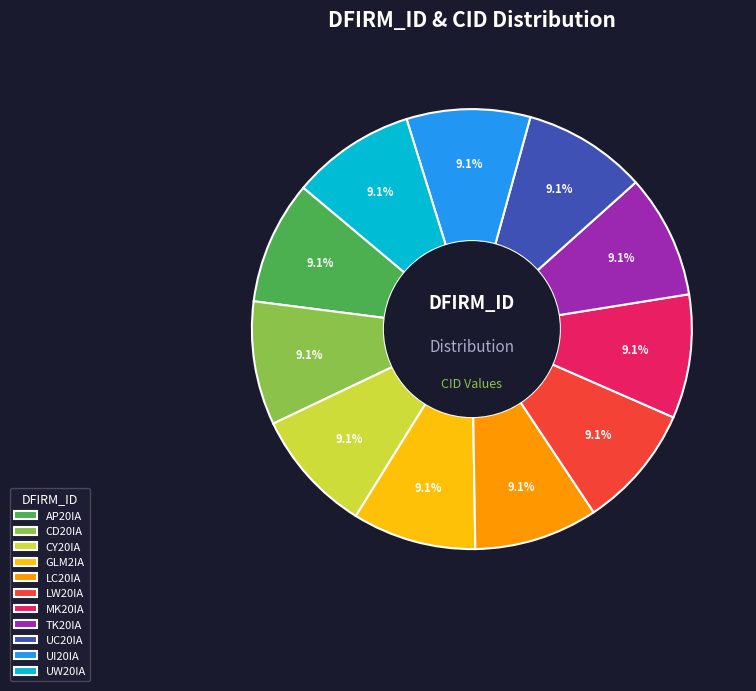

To the nearest percent, what is the average slice percentage?

9%